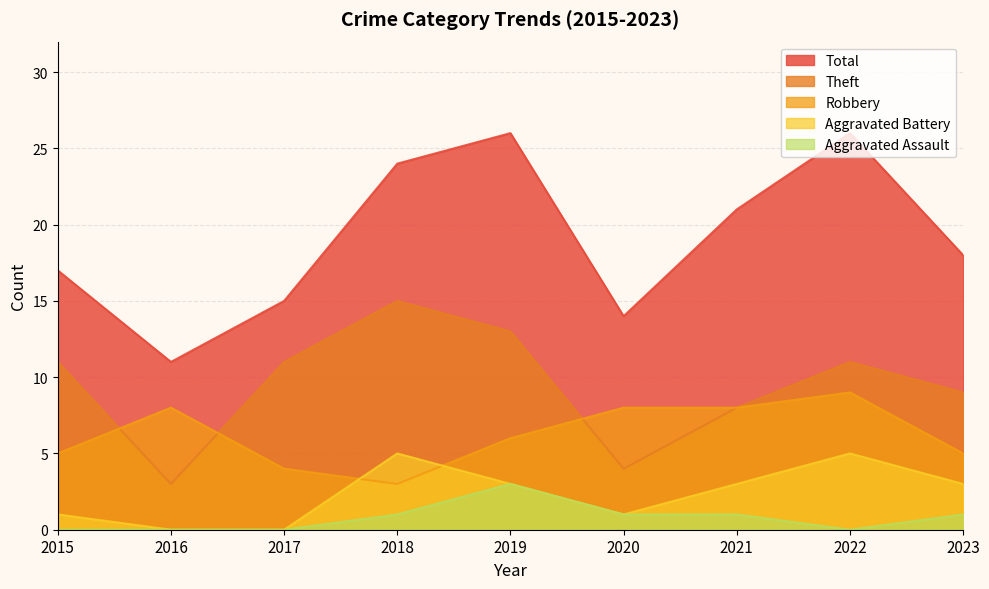

Reading left to right, extract all data points from this chart.

Robbery: 2015=5	2016=8	2017=4	2018=3	2019=6	2020=8	2021=8	2022=9	2023=5
Theft: 2015=11	2016=3	2017=11	2018=15	2019=13	2020=4	2021=8	2022=11	2023=9
Aggravated Battery: 2015=1	2016=0	2017=0	2018=5	2019=3	2020=1	2021=3	2022=5	2023=3
Aggravated Assault: 2015=0	2016=0	2017=0	2018=1	2019=3	2020=1	2021=1	2022=0	2023=1
Total: 2015=17	2016=11	2017=15	2018=24	2019=26	2020=14	2021=21	2022=26	2023=18